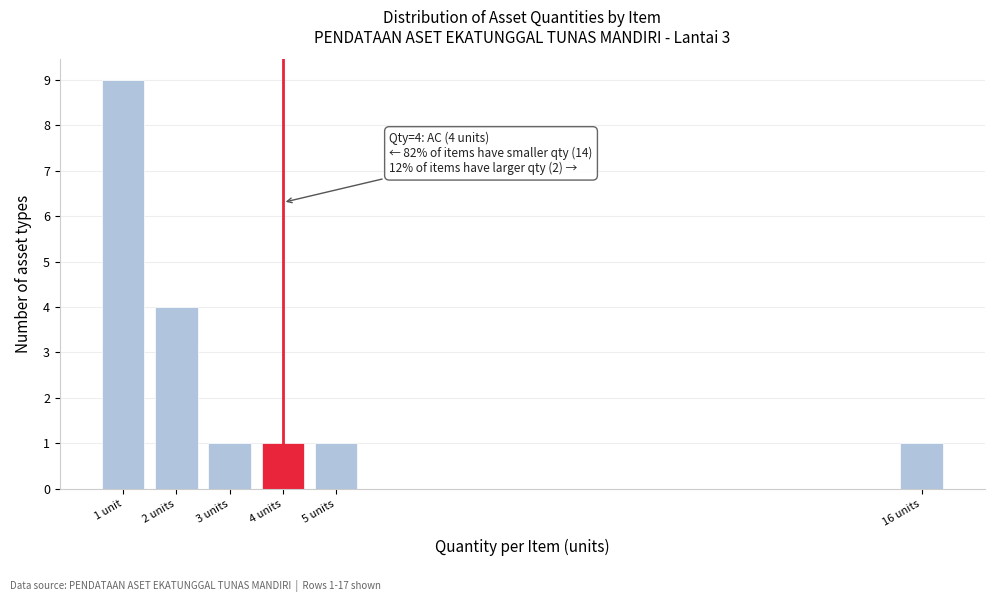

Reading right to left, what are all the values shown in this chart?

1	1	1	1	4	9